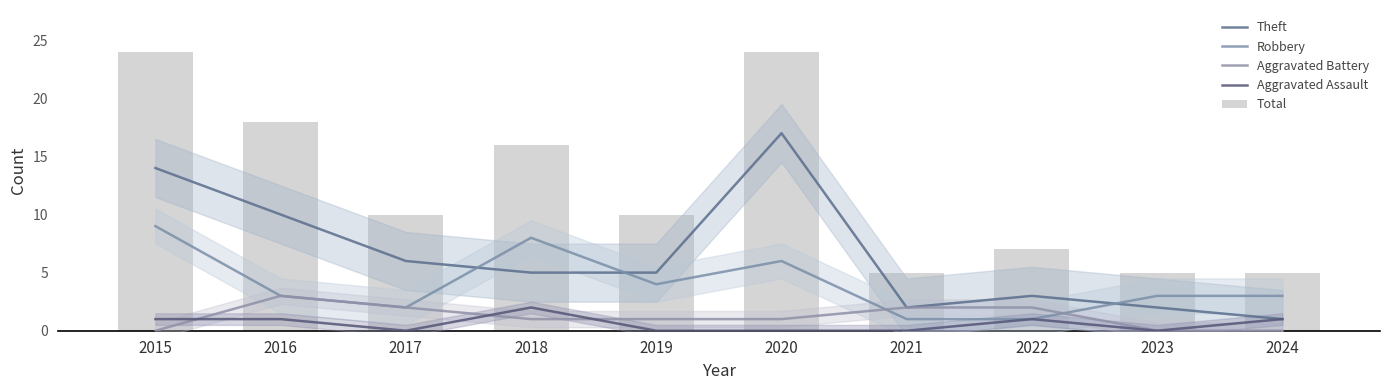

At which category is the sum across all series the highest?

2015